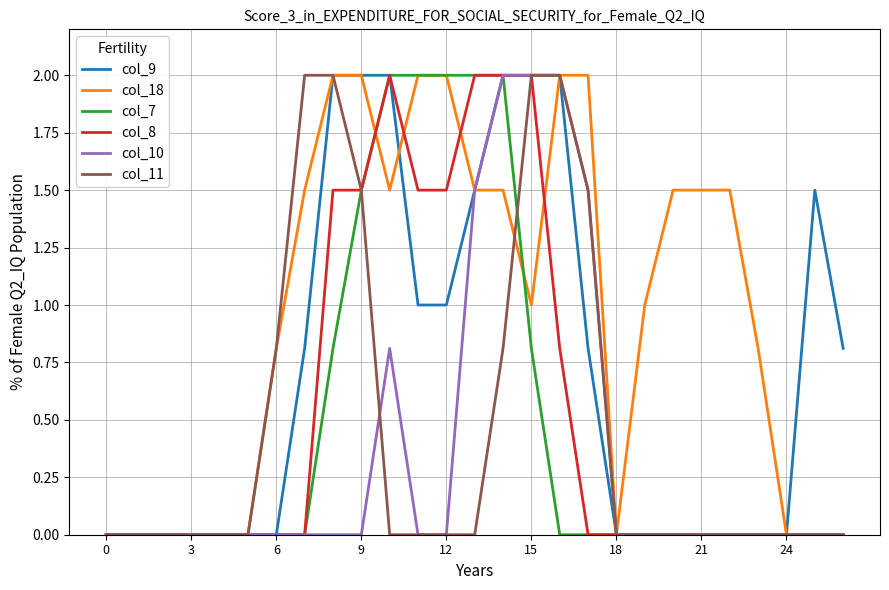

Which series has the largest total across all categories?

col_18